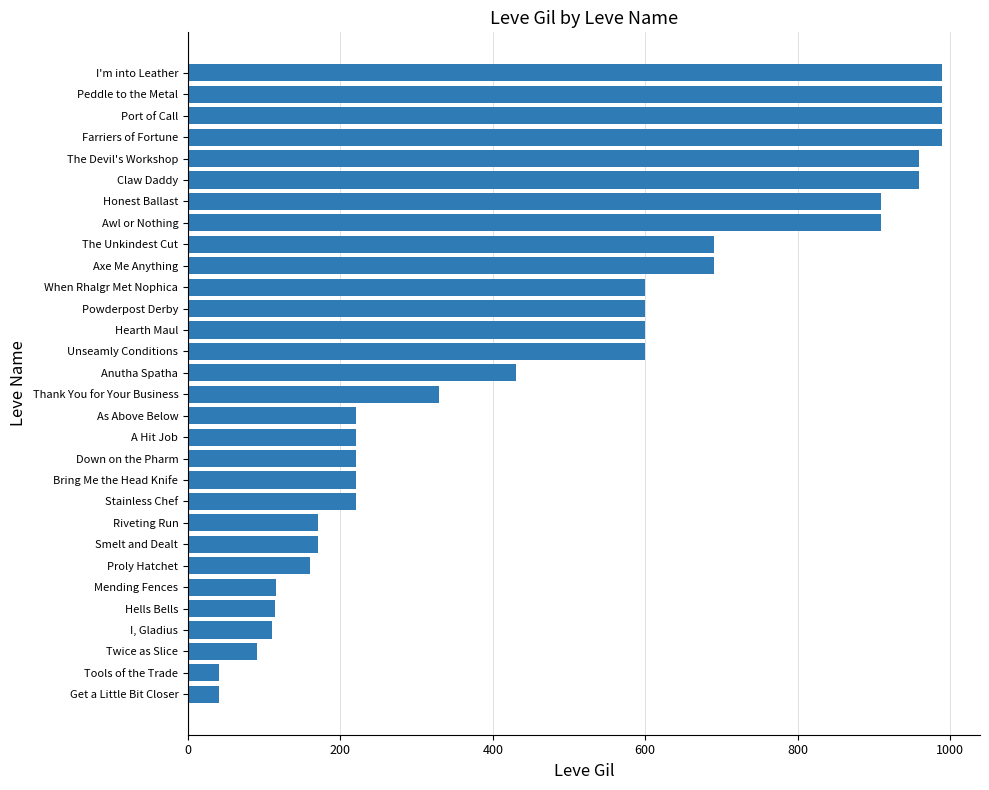

What is the difference between the maximum and minimum values?

950